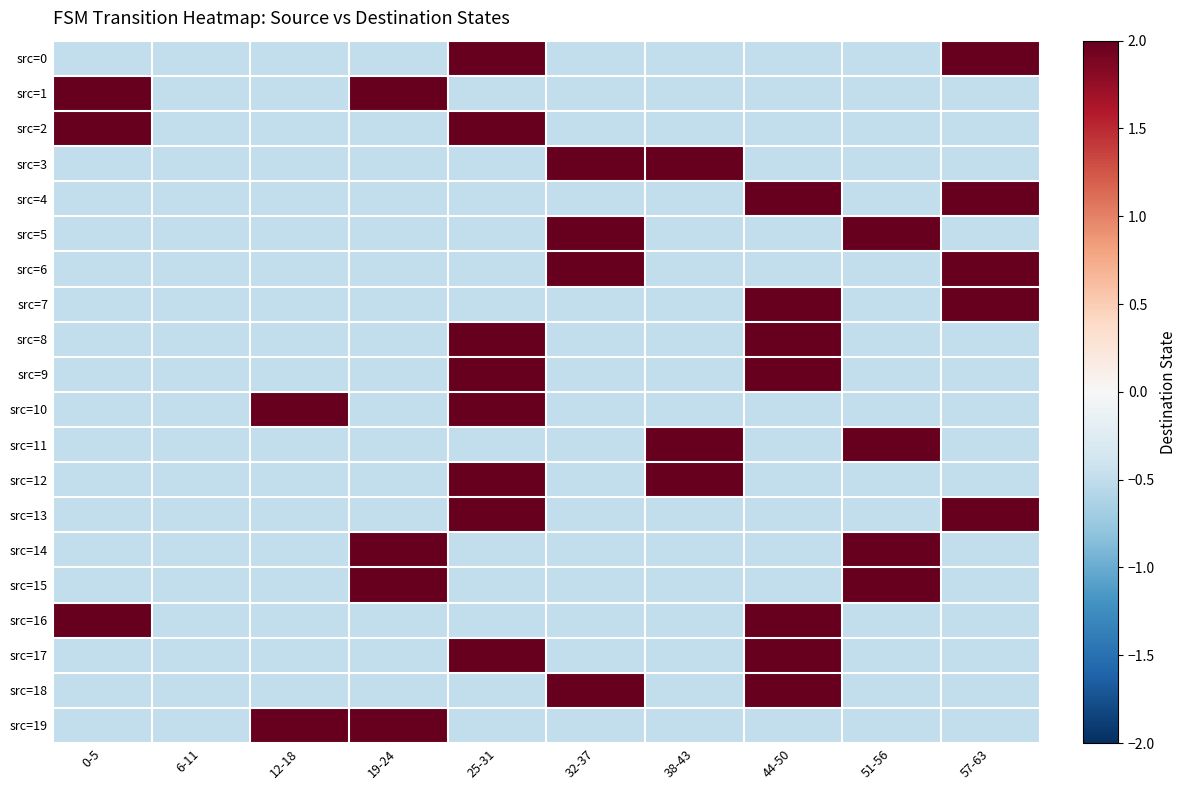

Between 12-18 and 57-63, which series saw the biggest shift?

src=0